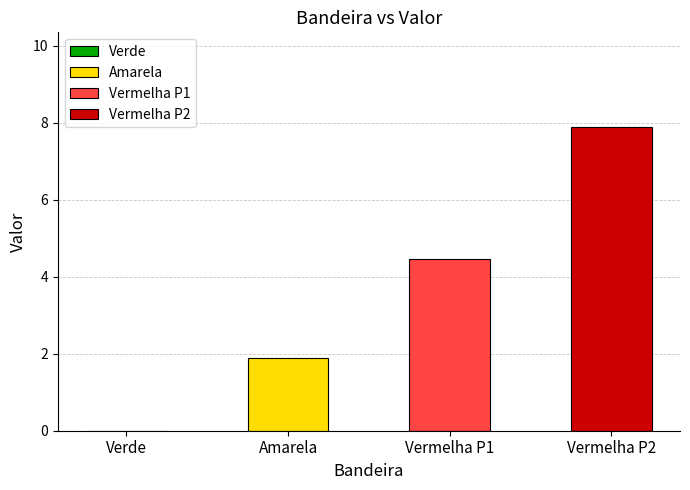

What is the label of the 4th bar from the left?

Vermelha P2